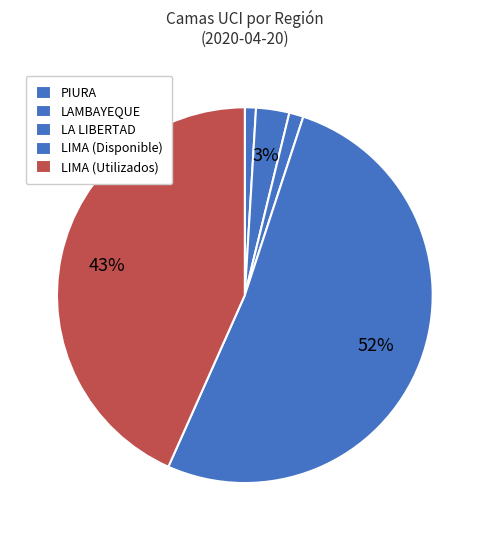

What is the change in value from LA LIBERTAD to LIMA (Utilizados)?

+309